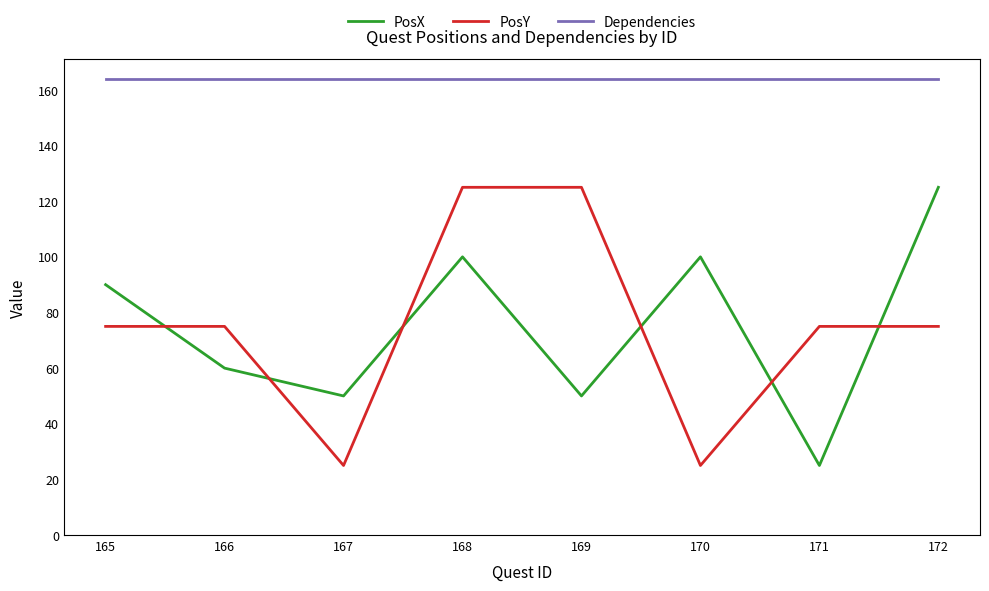

What is the difference between the maximum and minimum values in the PosX series?

100